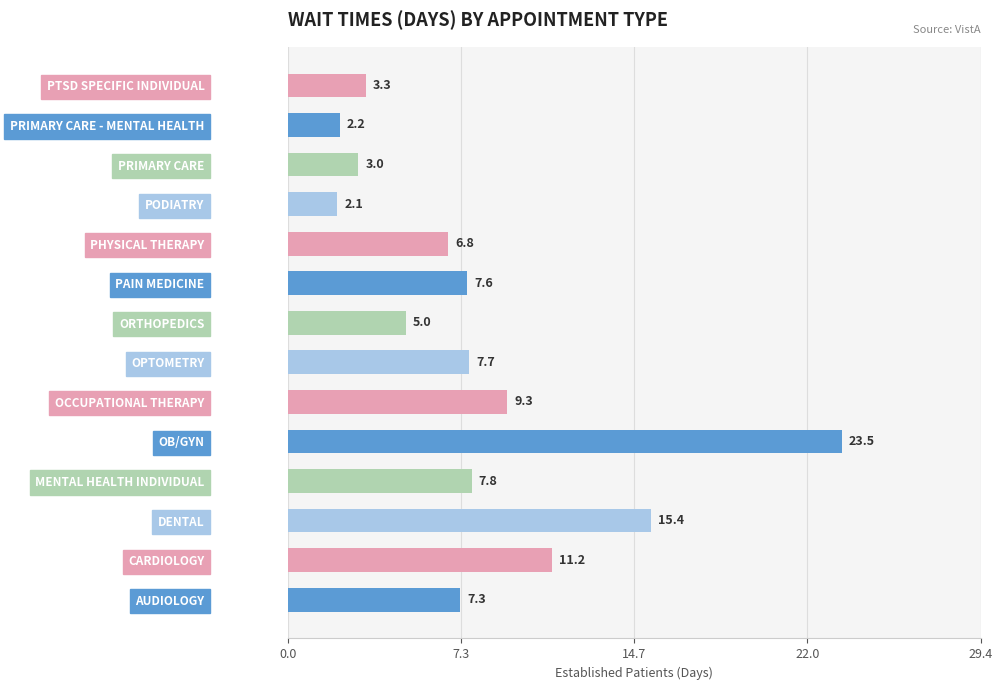

At which category does the chart reach its minimum across all series?

PODIATRY